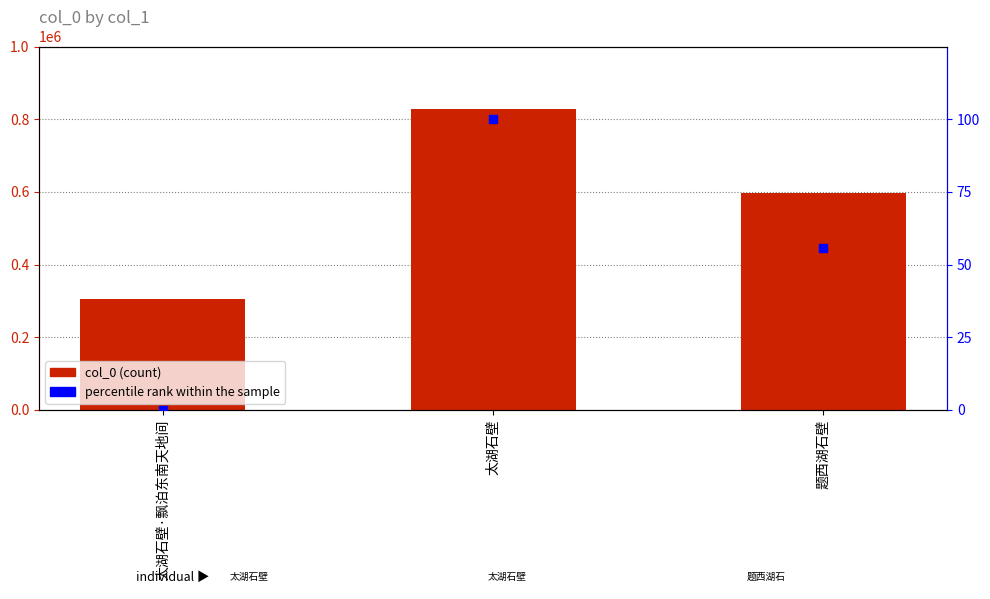

What is the total value across all series at 太湖石壁?

828173.0